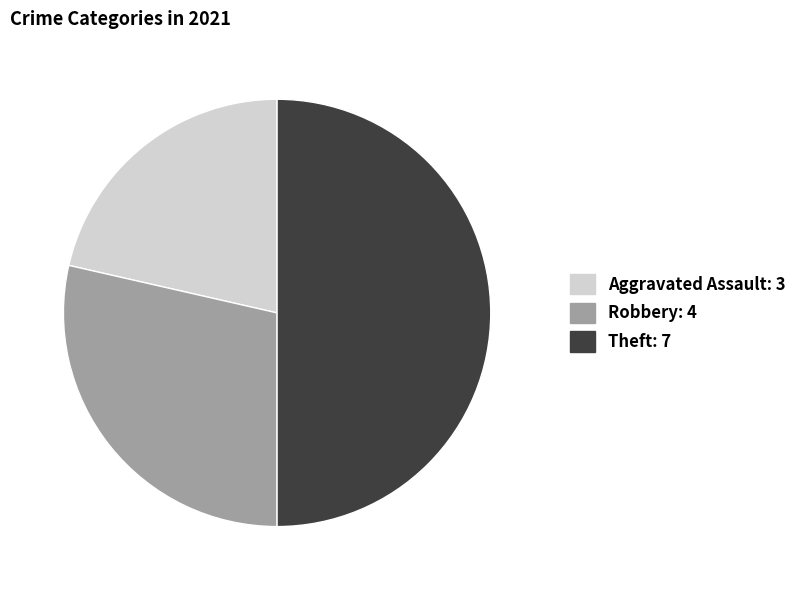

Which slice is the largest?

Theft